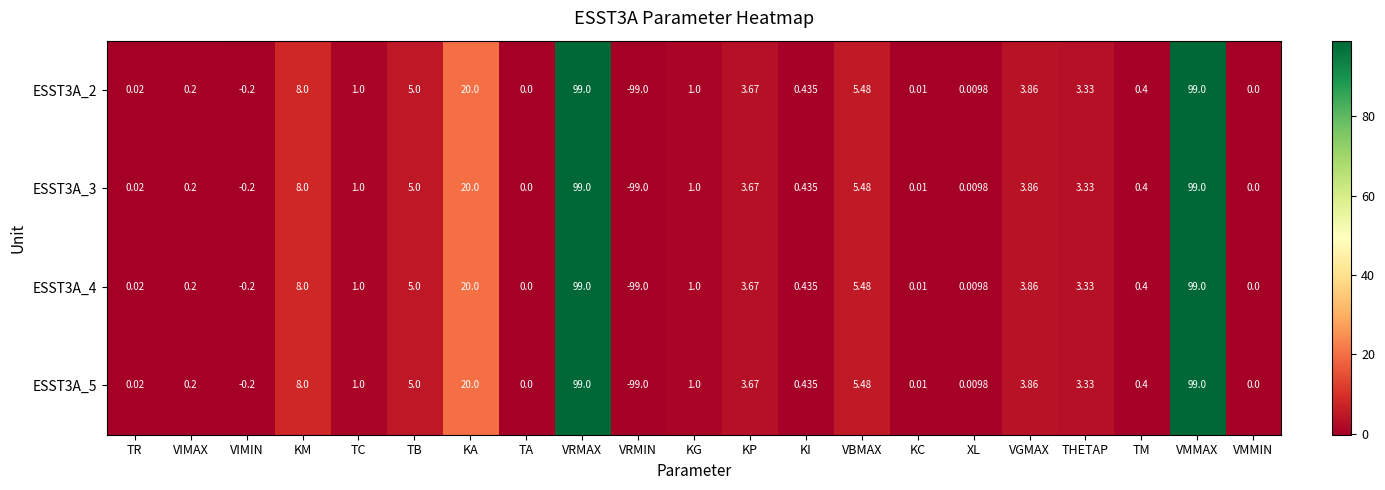

Which category has the lowest value in the ESST3A_5 series?

VRMIN